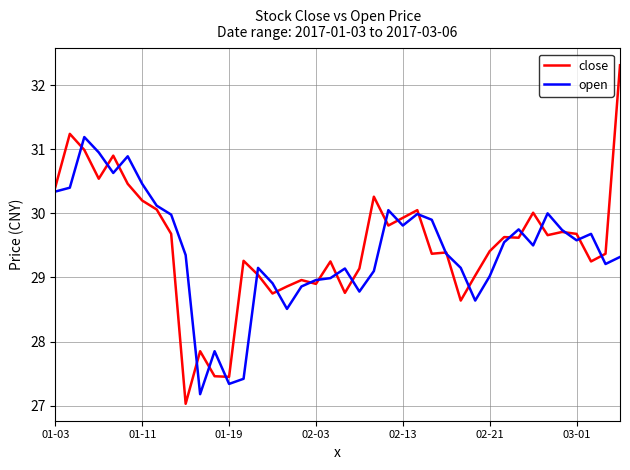

Does the chart have visible grid lines?

Yes